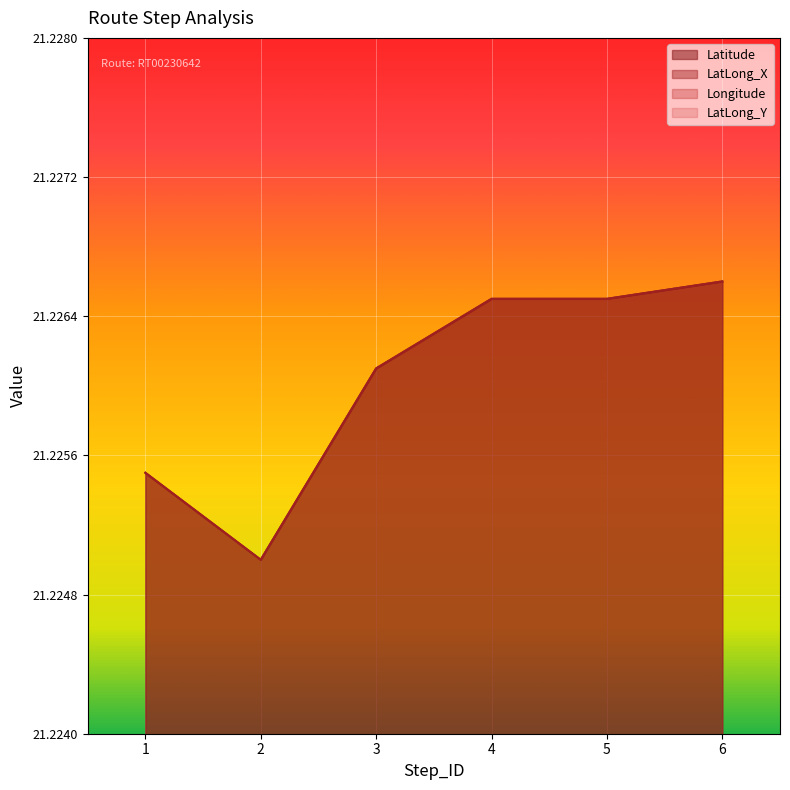

True or false: Latitude and Longitude cross at least once.

False